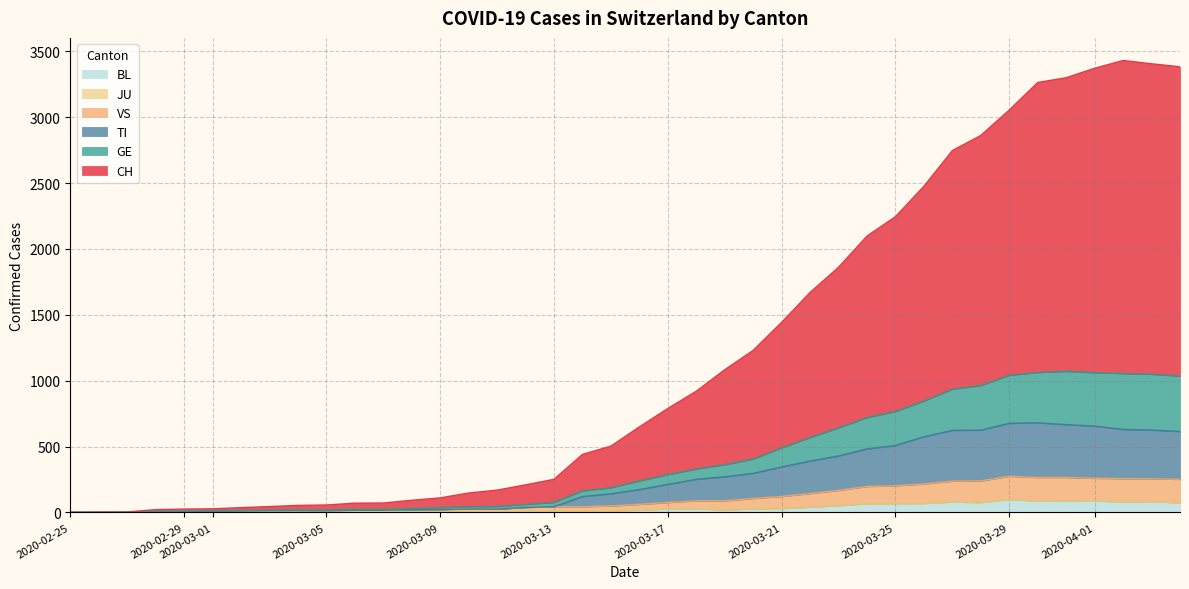

Which series has the largest range (max minus min)?

CH